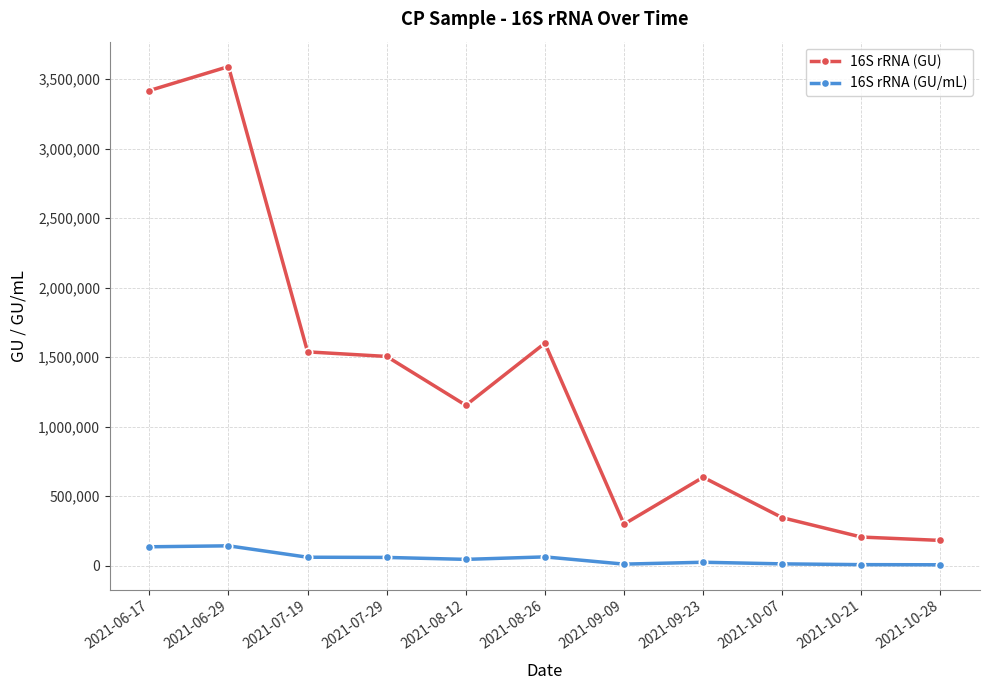

The value of 16S rRNA (GU) at 2021-10-21 is 206575.0. True or false?

True